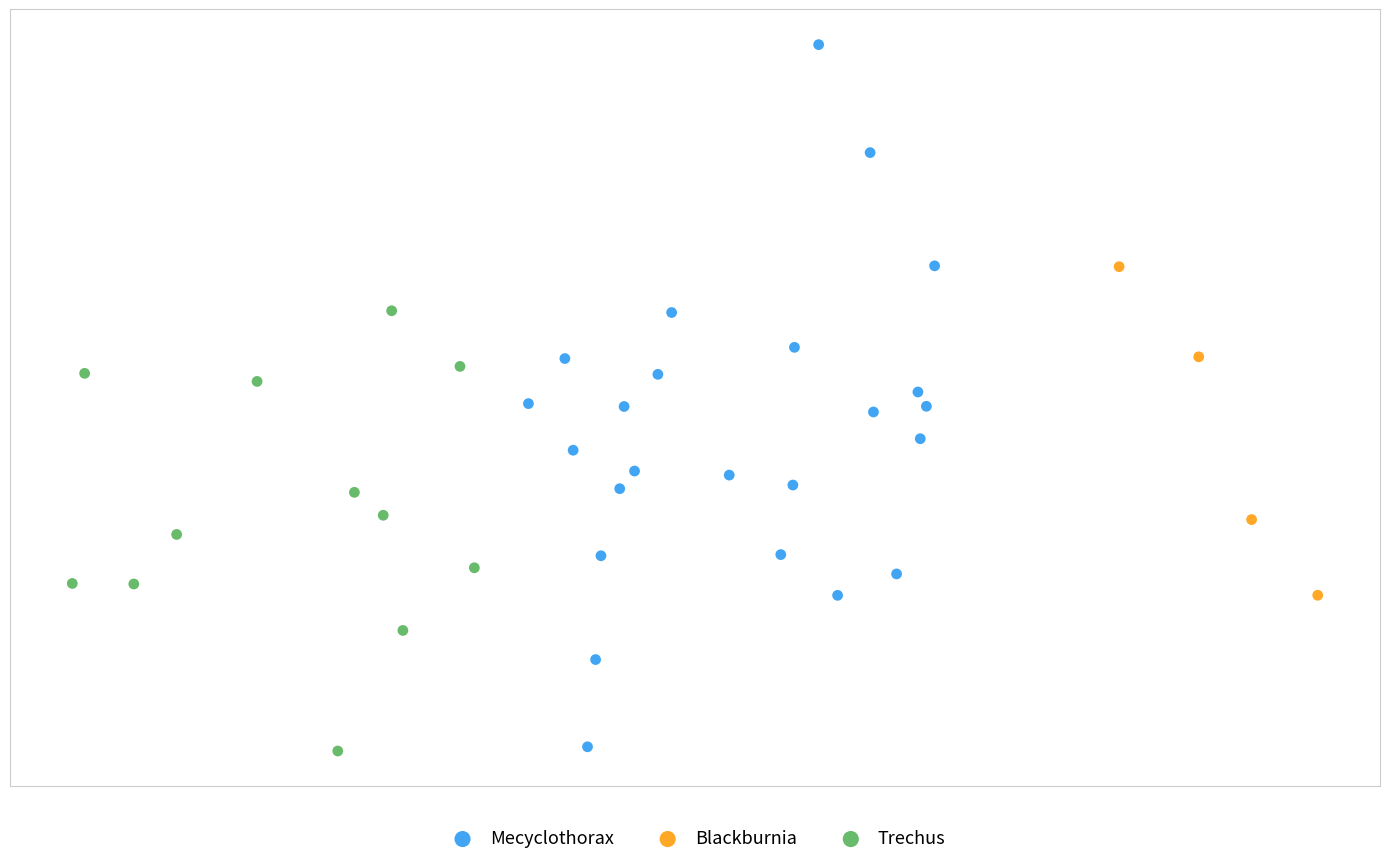

What are all the series names shown in the legend?

Mecyclothorax, Blackburnia, Trechus